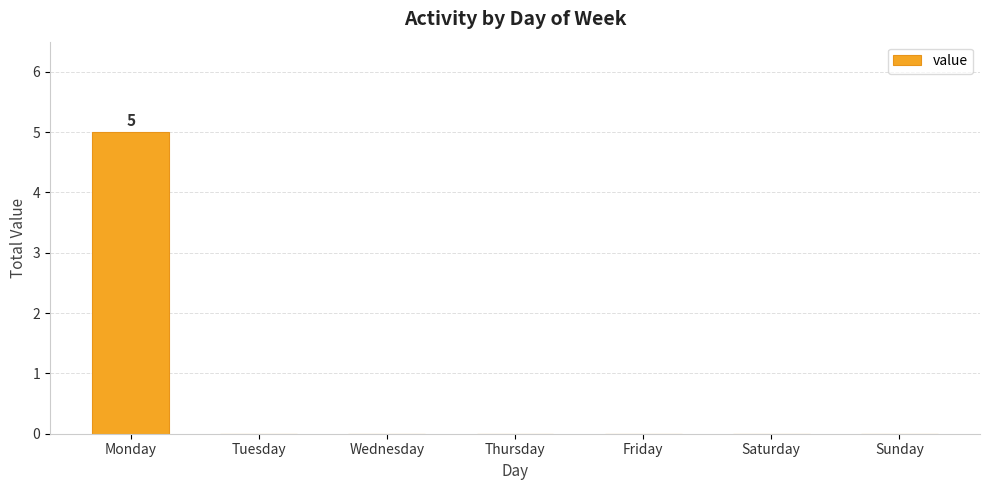

What is the sum of all values?

5